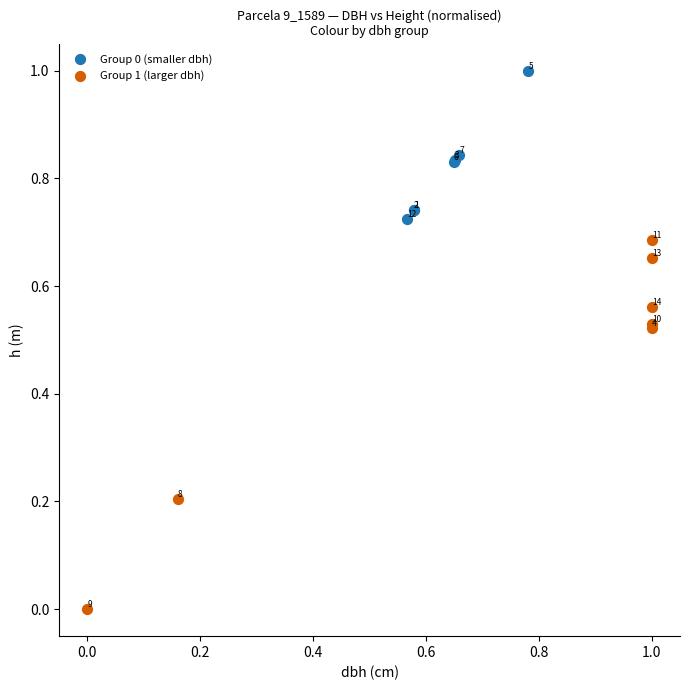

Which series contains the highest Y value?

Group 0 (smaller dbh)